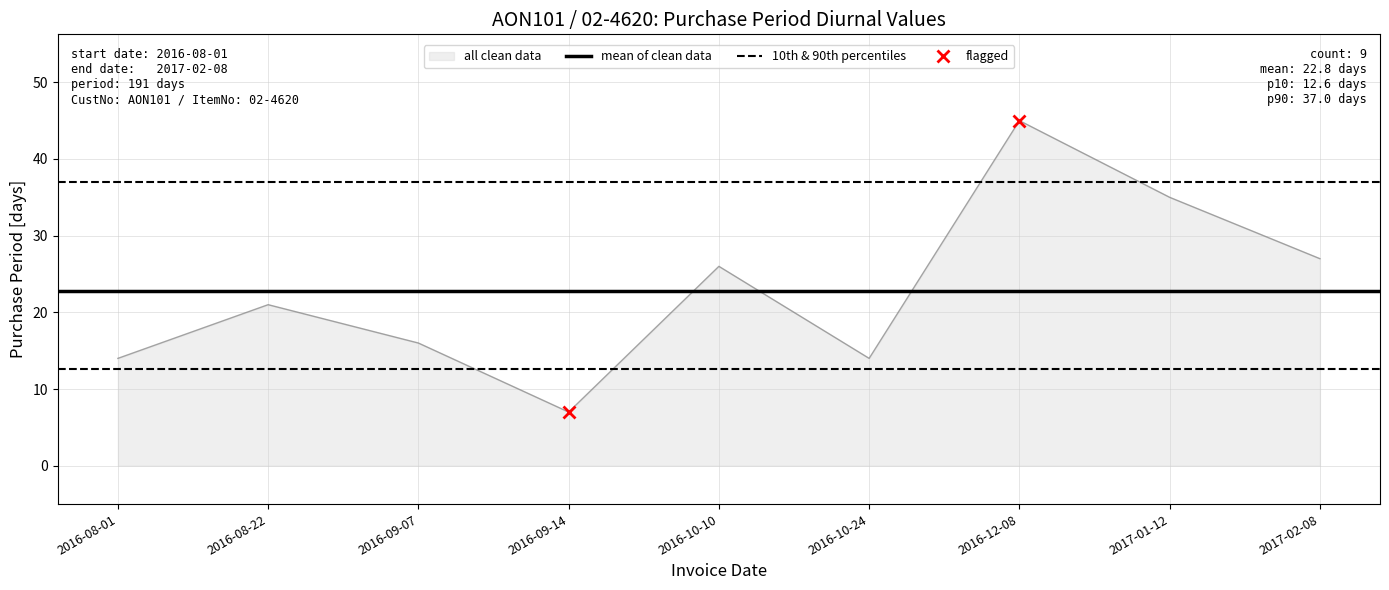

The value of all clean data at 2016-09-14 is 11. True or false?

False